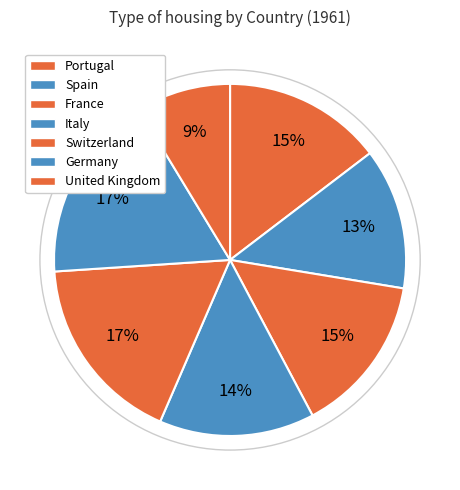

Count the number of slices in the pie.

7